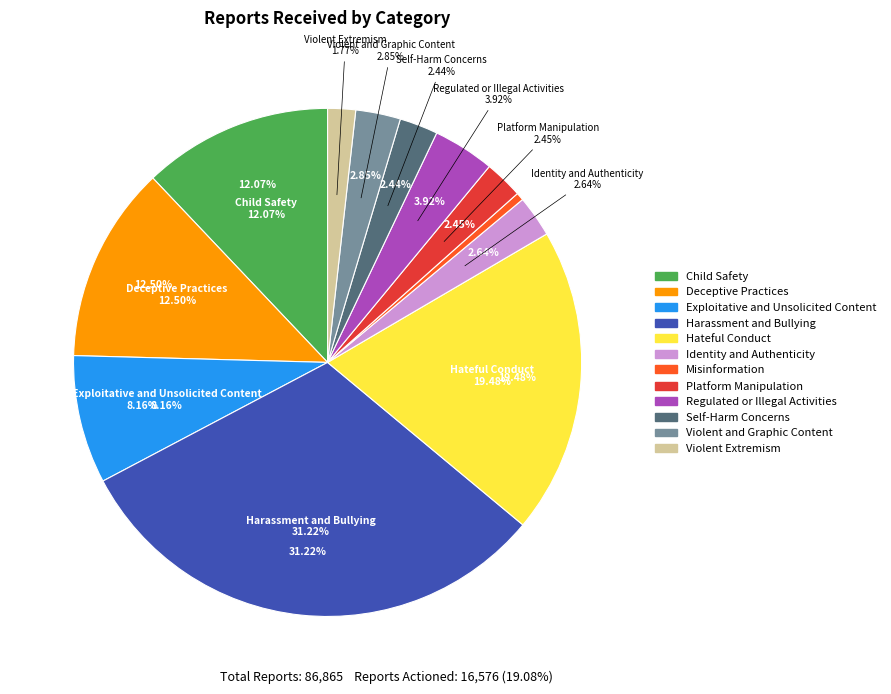

Between Identity and Authenticity and Deceptive Practices, which is larger?

Deceptive Practices